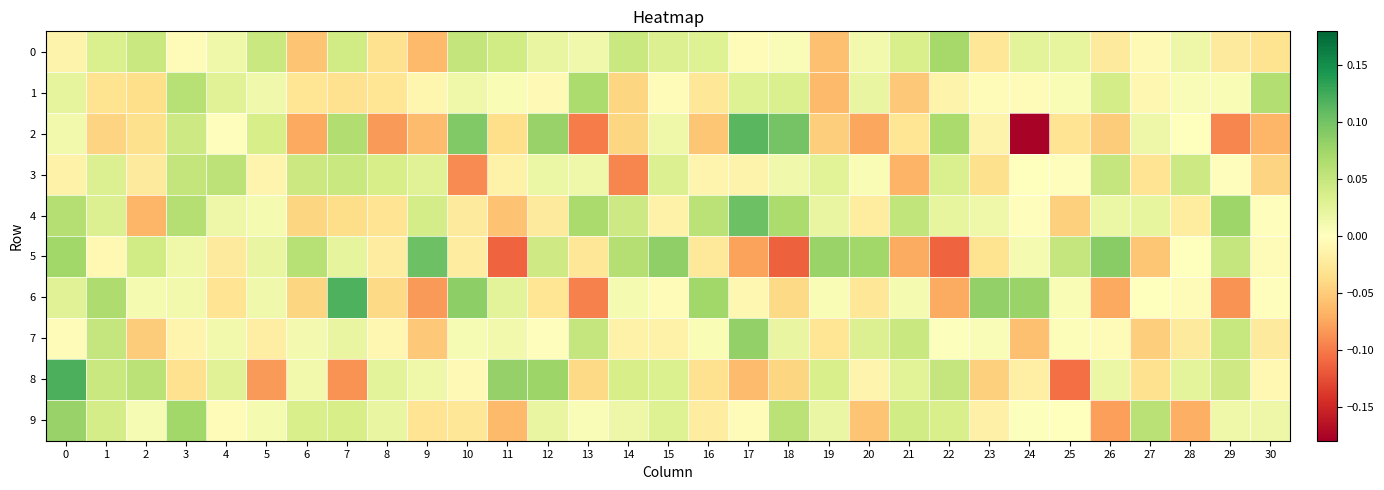

Which has a higher value, 28 or 4?

28